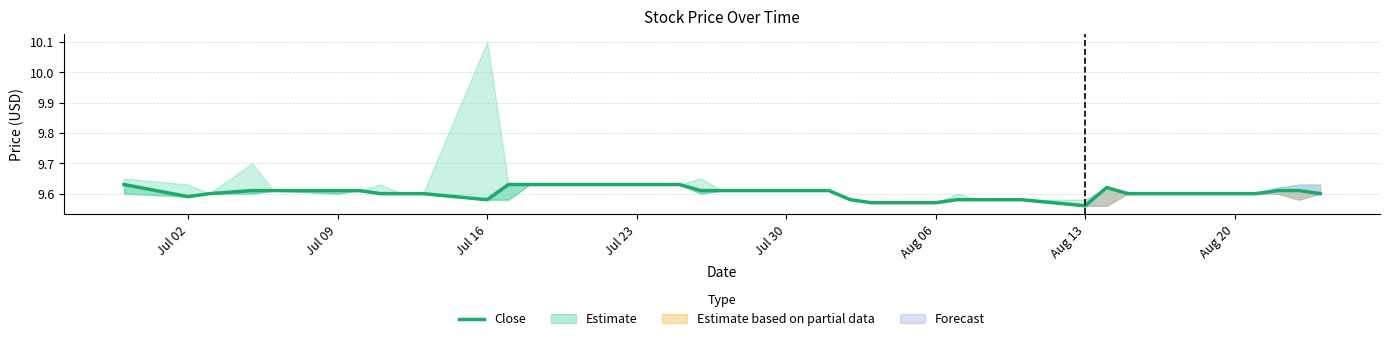

Does the chart have visible grid lines?

Yes